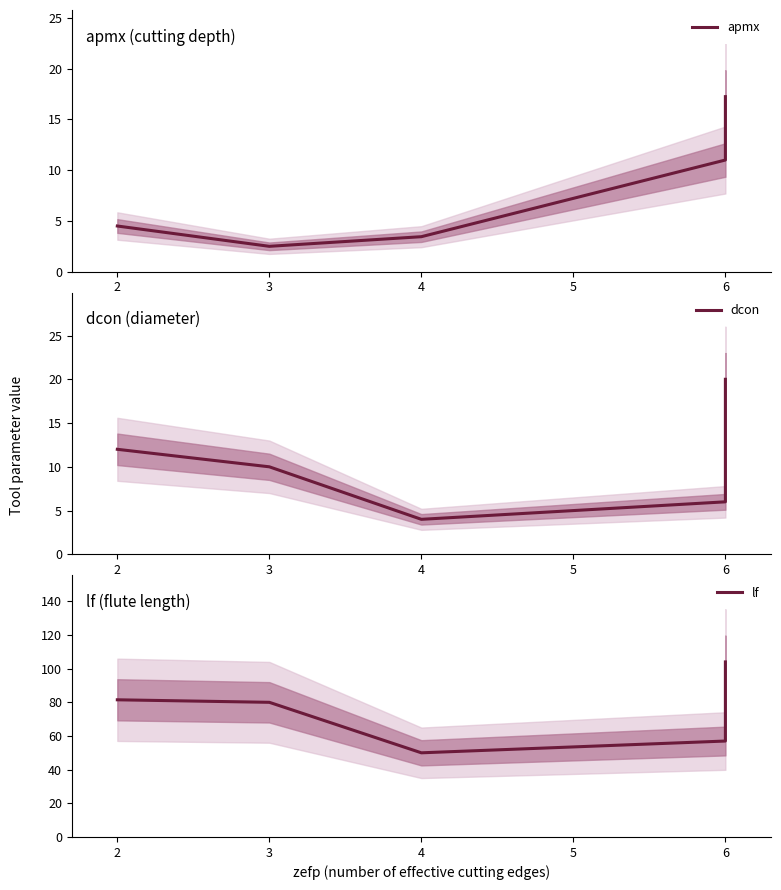

Is this an area chart (filled region under the line)?

No